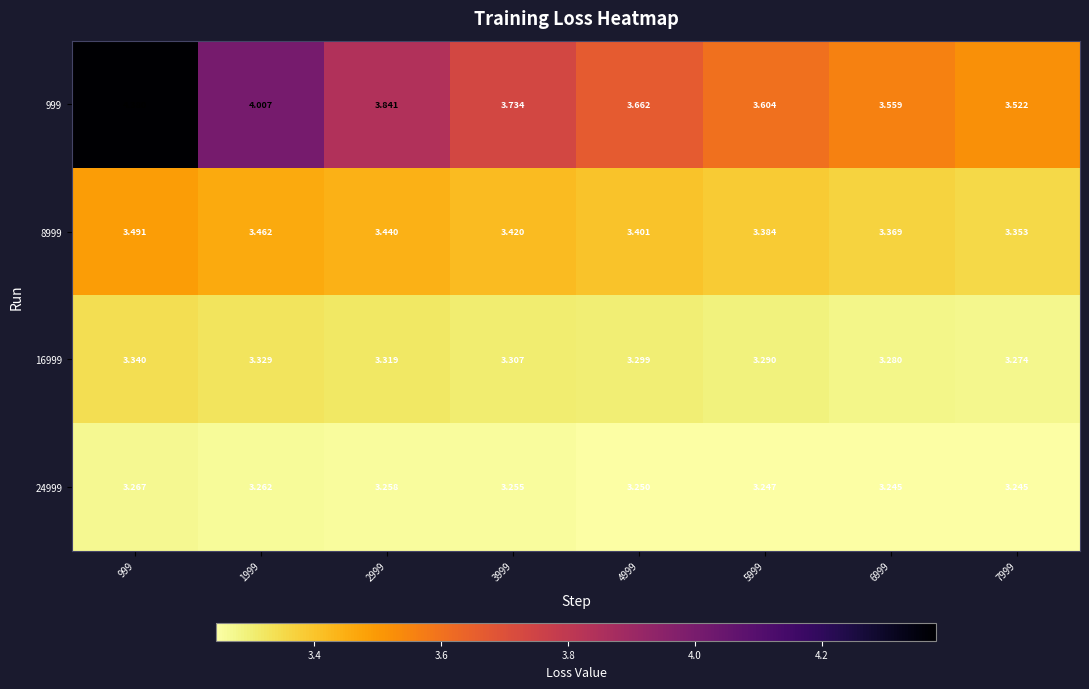

Is the value of 999 at 2999 greater than the value of 16999 at 6999?

Yes